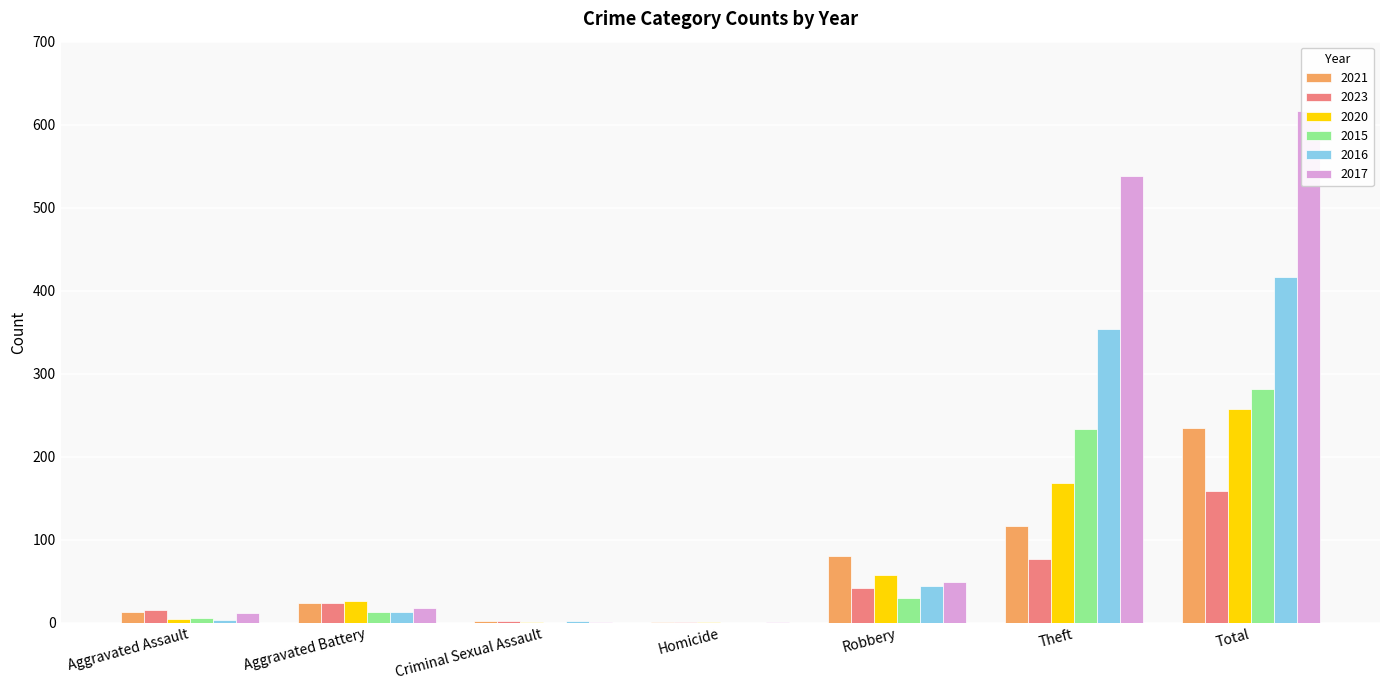

Reading left to right, what are all the values shown in this chart?

2021: 13	23	2	1	80	116	235
2023: 15	23	2	1	42	76	159
2020: 4	26	1	1	57	168	257
2015: 6	13	0	0	30	233	282
2016: 3	13	2	0	44	354	416
2017: 12	17	1	1	49	538	617